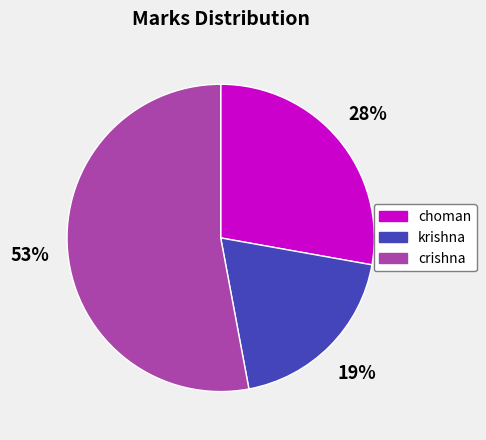

Which slice is the largest?

crishna